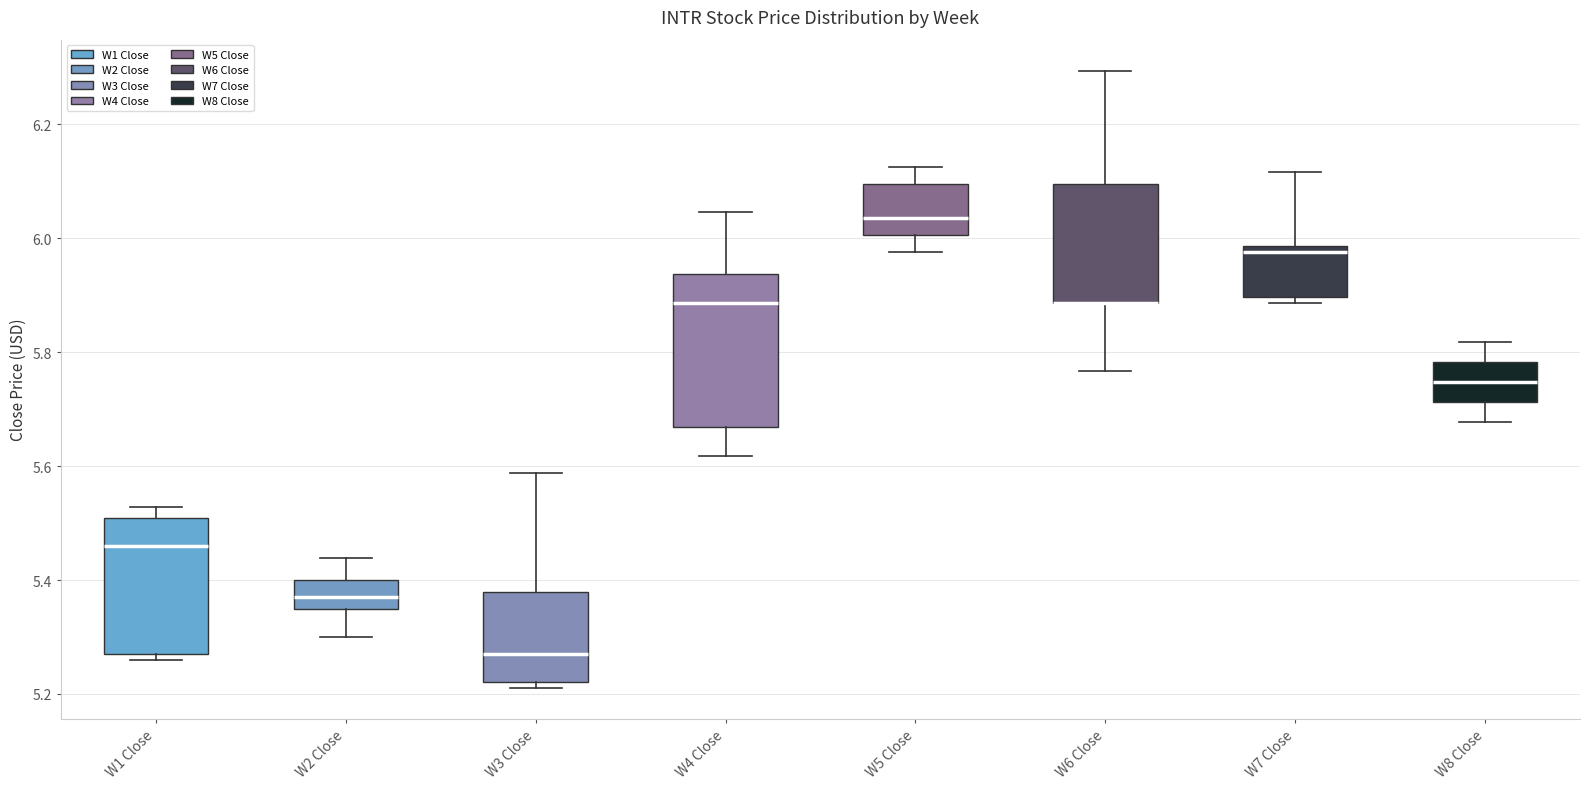

Reading left to right, transcribe this box plot: for each box, give where its median line is, the range the box spans, and where its two whiskers end, as read against the y-axis. The values are not printed on the chart, so give them approximately, as read against the axis.

W1 Close: median 5.46, box 5.28 to 5.50, whiskers 5.26 to 5.52
W2 Close: median 5.36 (inside the box), box 5.36 to 5.40, whiskers 5.30 to 5.44
W3 Close: median 5.28, box 5.22 to 5.38, whiskers 5.22 (just below the box's lower edge) to 5.58
W4 Close: median 5.88, box 5.66 to 5.94, whiskers 5.62 to 6.04
W5 Close: median 6.04, box 6.00 to 6.10, whiskers 5.98 to 6.12
W6 Close: median 5.88 (drawn on the box's lower edge), box 5.88 to 6.10, whiskers 5.76 to 6.30
W7 Close: median 5.98 (just below the box's upper edge), box 5.90 to 5.98, whiskers 5.88 to 6.12
W8 Close: median 5.74, box 5.72 to 5.78, whiskers 5.68 to 5.82